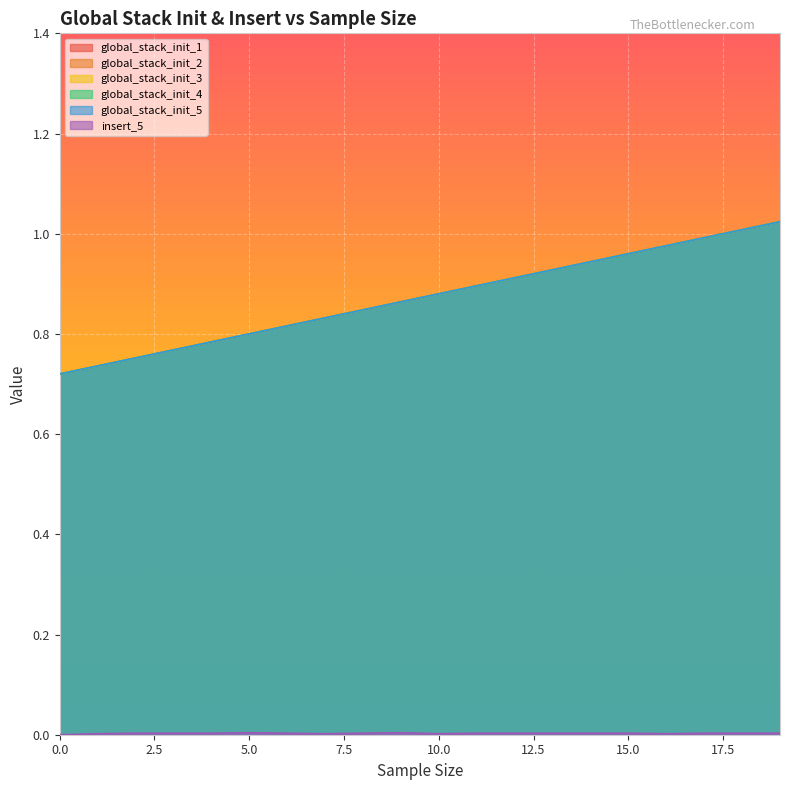

What is the spread (max minus min) of values at 11?

0.9